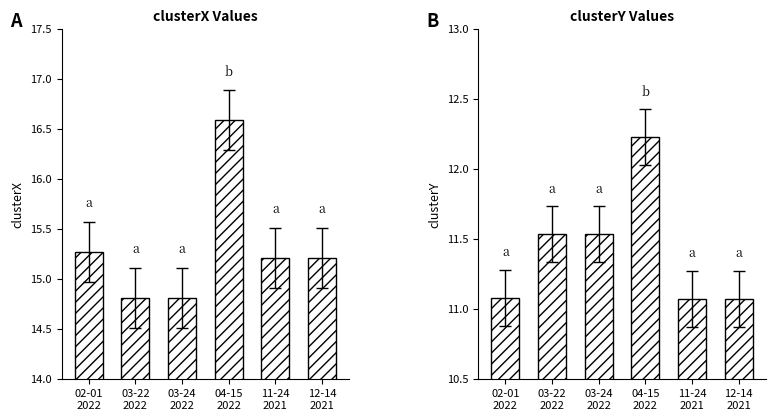

What is the difference between the clusterX values at 02-01
2022 and 12-14
2021?

0.1